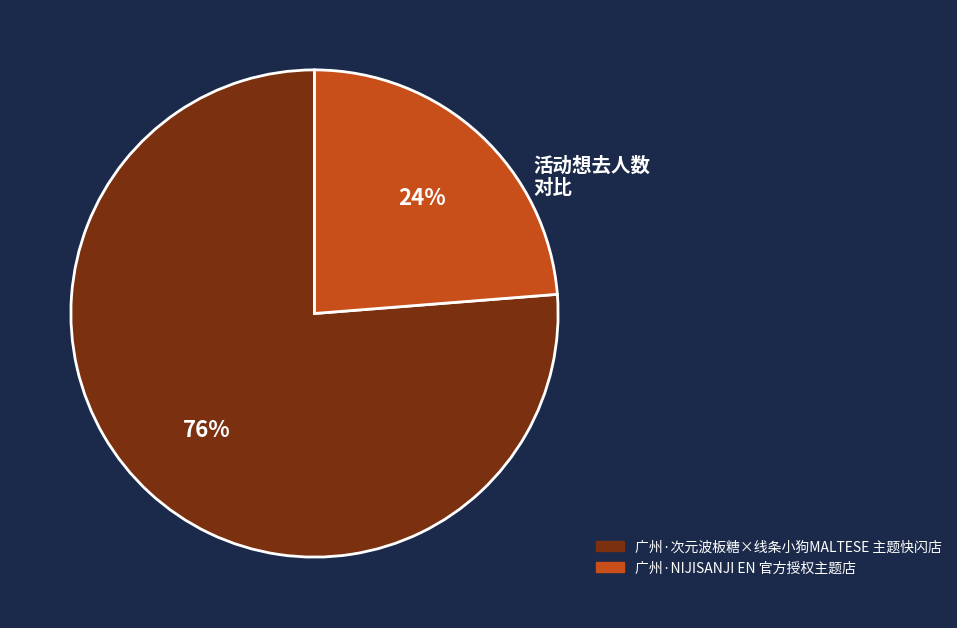

Count the number of slices in the pie.

2